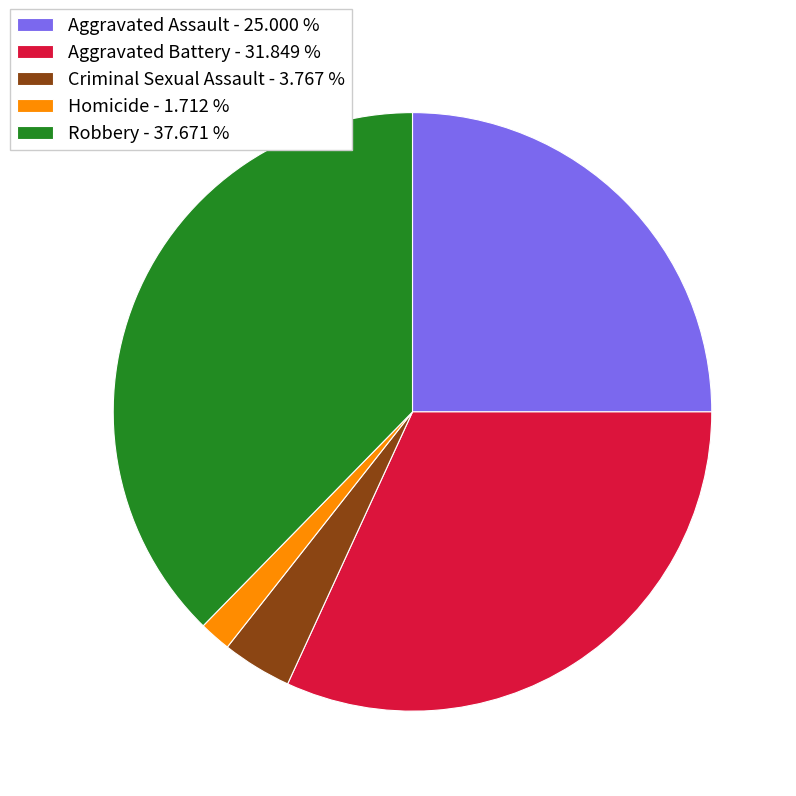

Between Aggravated Battery - 31.849 % and Criminal Sexual Assault - 3.767 %, which is larger?

Aggravated Battery - 31.849 %